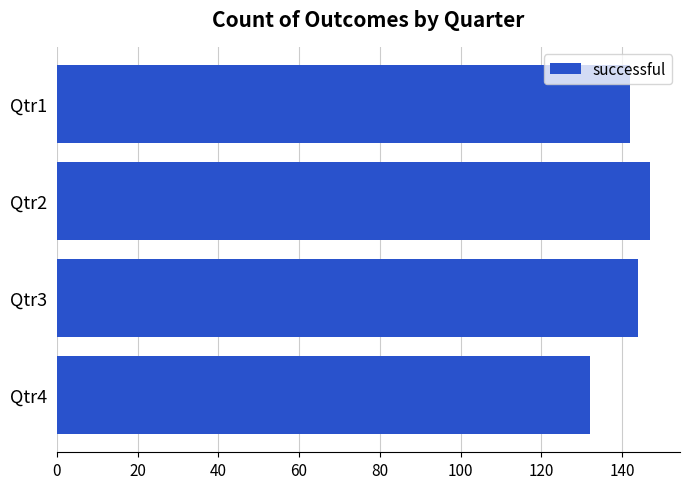

What is the change in value from Qtr3 to Qtr4?

-12